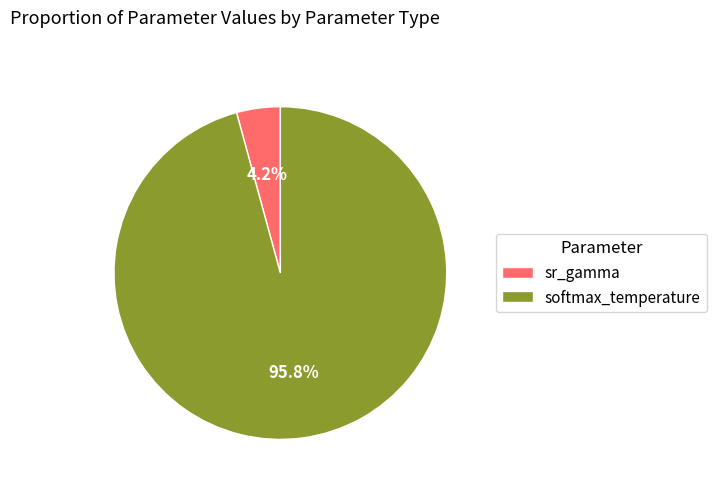

To the nearest percent, what percentage of the pie is softmax_temperature?

96%